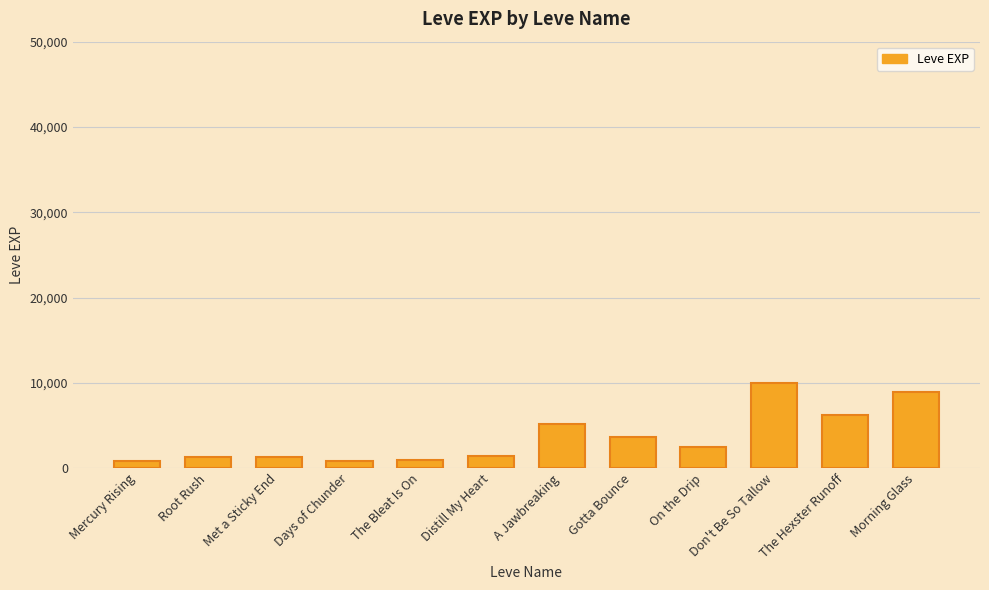

What is the change in value from Distill My Heart to A Jawbreaking?

+3800